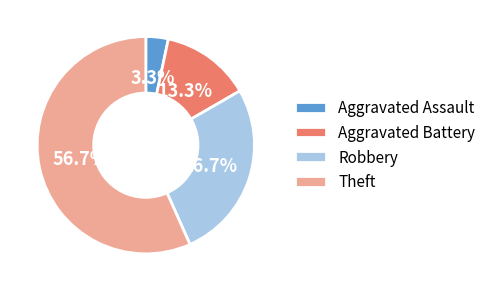

Which slice is the smallest?

Aggravated Assault